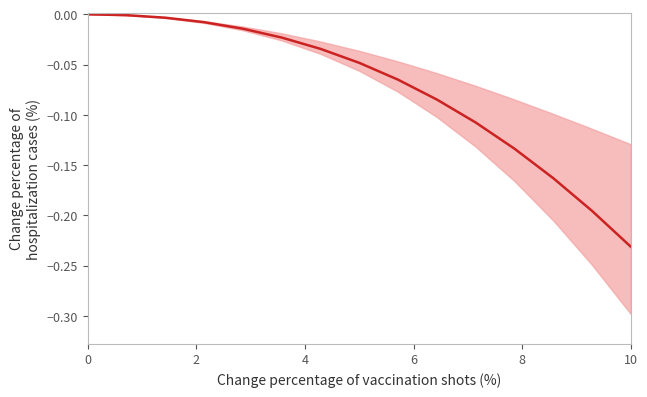

How many lines are shown in the chart?

1